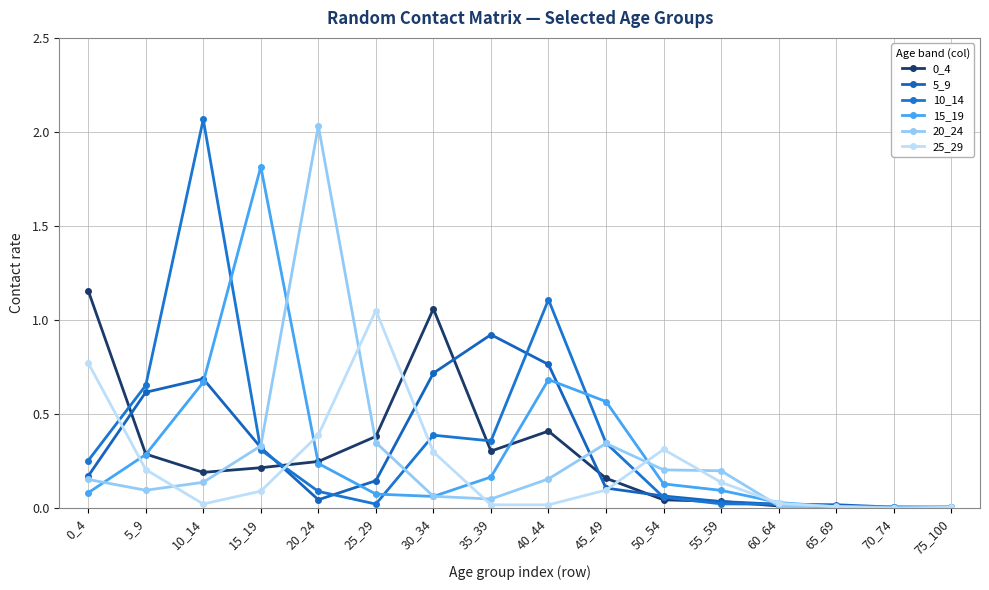

Reading left to right, list all the values displayed in this chart.

0_4: 1.2	0.3	0.2	0.2	0.2	0.4	1.1	0.3	0.4	0.2	0.0	0.0	0.0	0.0	0.0	0.0
5_9: 0.2	0.6	0.7	0.3	0.0	0.1	0.7	0.9	0.8	0.1	0.1	0.0	0.0	0.0	0.0	0.0
10_14: 0.3	0.7	2.1	0.3	0.1	0.0	0.4	0.4	1.1	0.3	0.1	0.0	0.0	0.0	0.0	0.0
15_19: 0.1	0.3	0.7	1.8	0.2	0.1	0.1	0.2	0.7	0.6	0.1	0.1	0.0	0.0	0.0	0.0
20_24: 0.2	0.1	0.1	0.3	2.0	0.3	0.1	0.0	0.2	0.3	0.2	0.2	0.0	0.0	0.0	0.0
25_29: 0.8	0.2	0.0	0.1	0.4	1.1	0.3	0.0	0.0	0.1	0.3	0.1	0.0	0.0	0.0	0.0